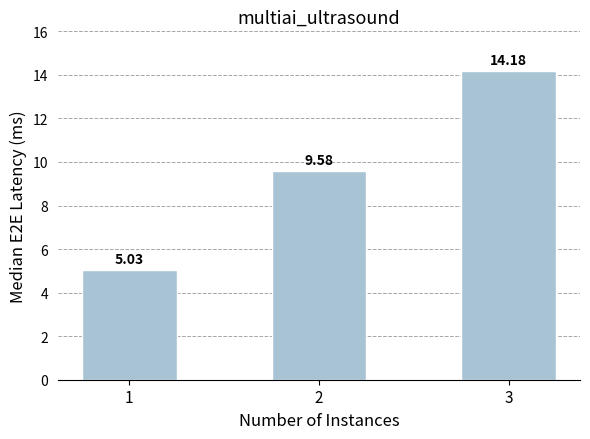

What is the ratio of the value at 3 to the value at 2?

1.5